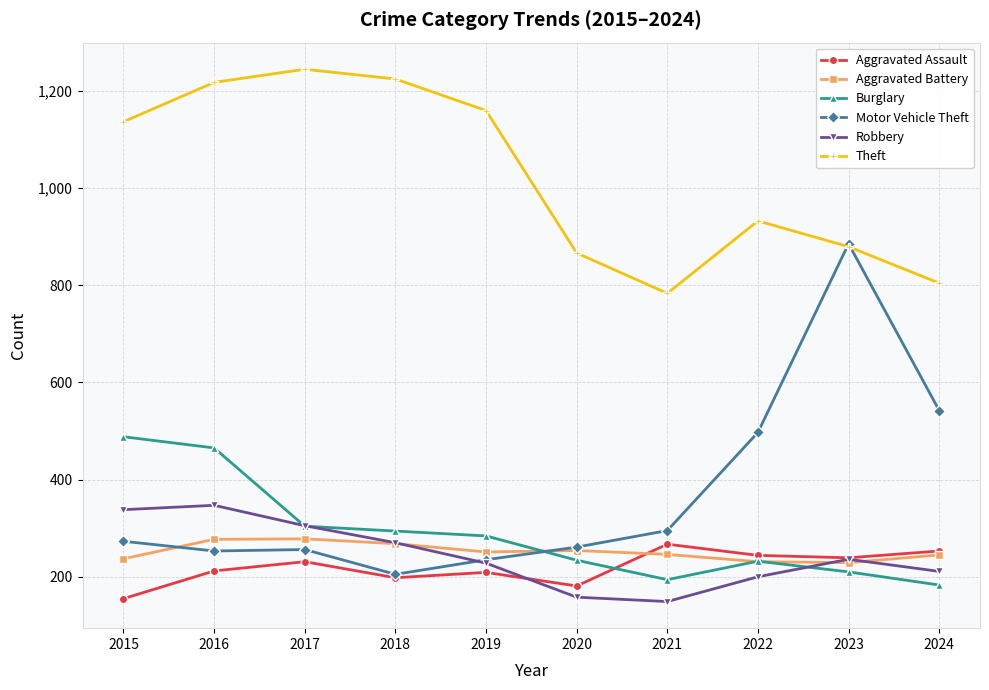

What is the value of the Motor Vehicle Theft point at the 2nd from the left?

253